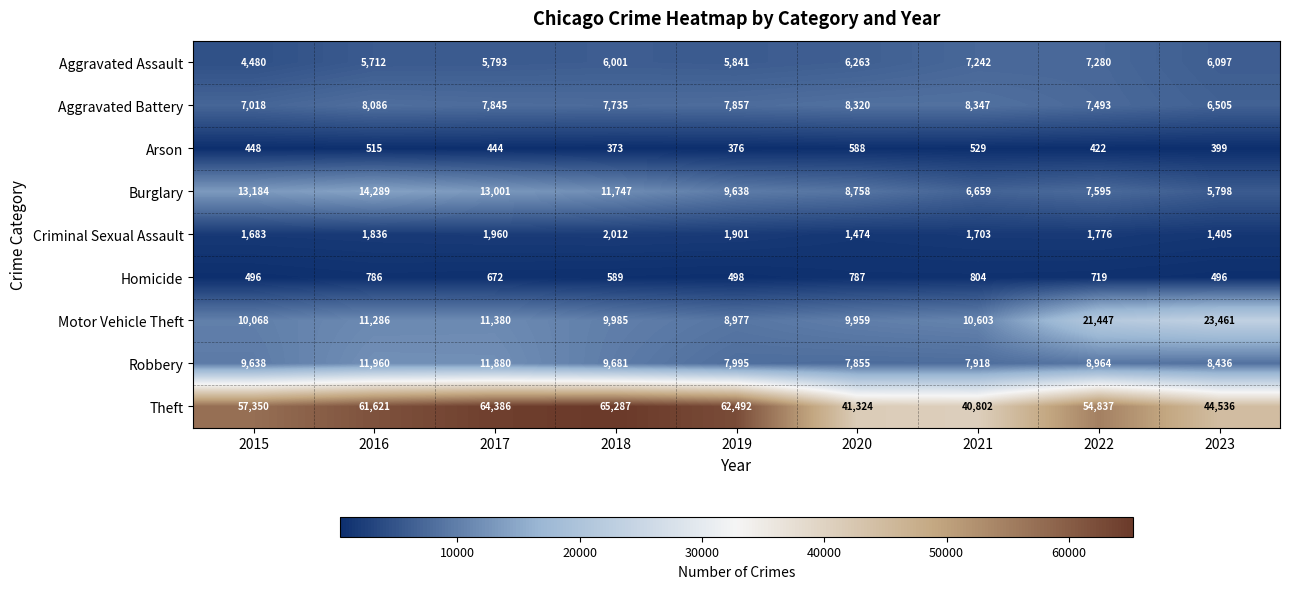

What is the greatest value displayed?

65287